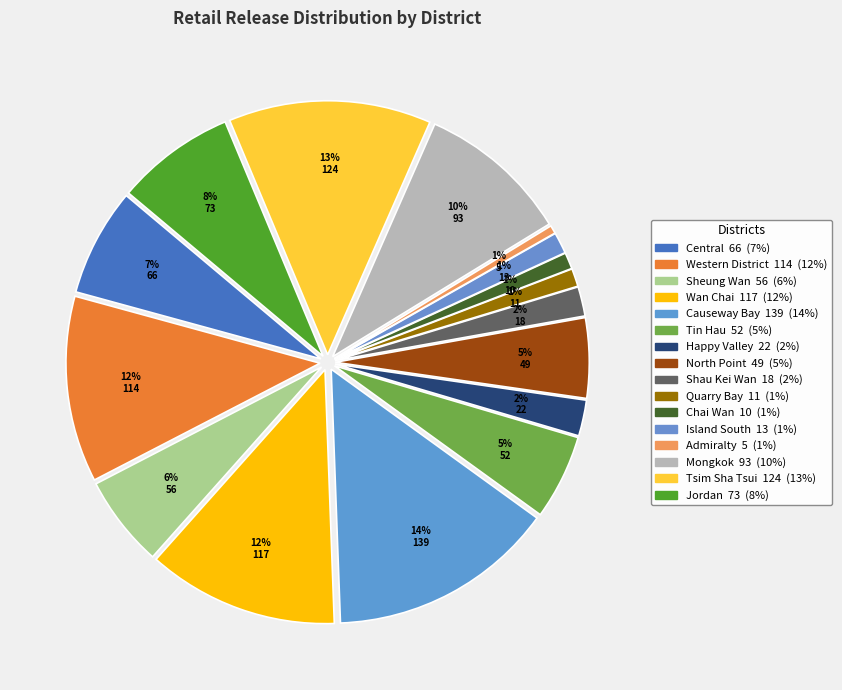

Which category has the smallest portion of the pie?

Admiralty